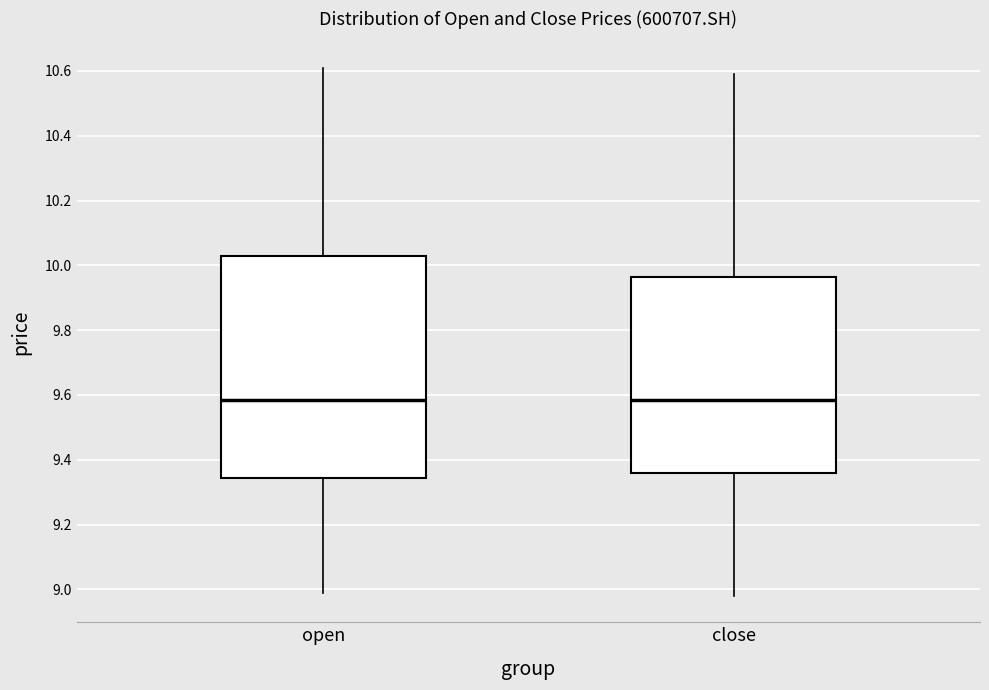

Reading left to right, transcribe this box plot: for each box, give where its median line is, the range the box spans, and where its two whiskers end, as read against the y-axis. The values are not printed on the chart, so give them approximately, as read against the axis.

open: median 9.58, box 9.34 to 10.02, whiskers 9.00 to 10.62
close: median 9.58, box 9.36 to 9.96, whiskers 8.98 to 10.60